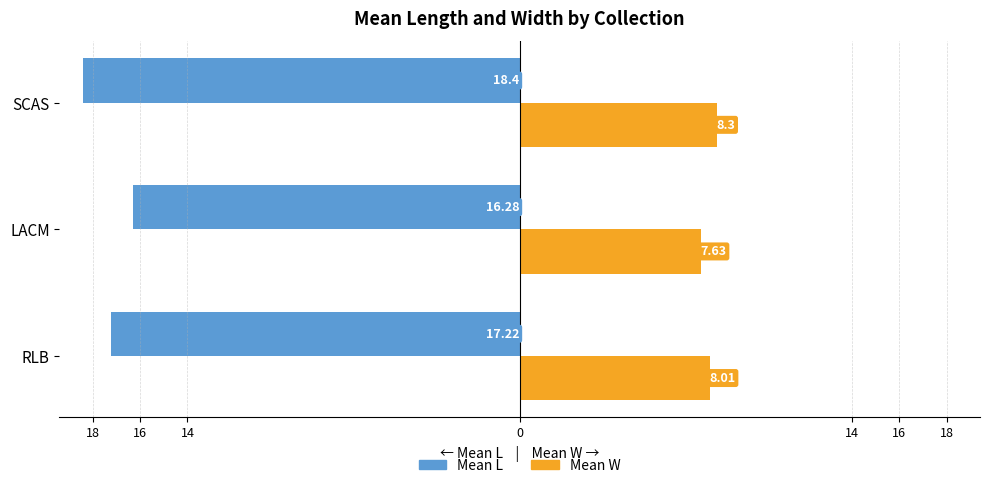

What is the value of the Mean L bar at the 2nd from the left?

-16.3